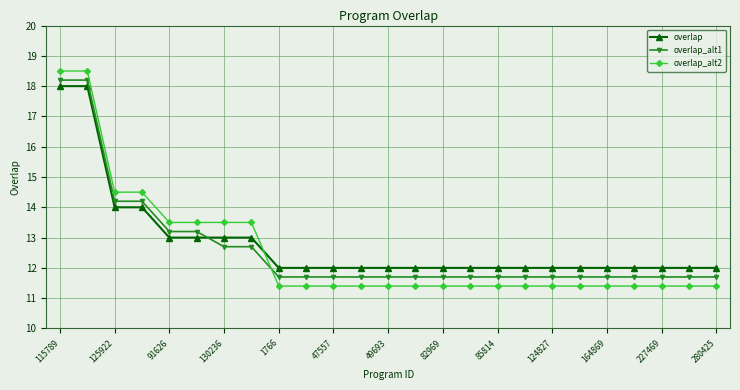

Which series has the widest spread of values?

overlap_alt2